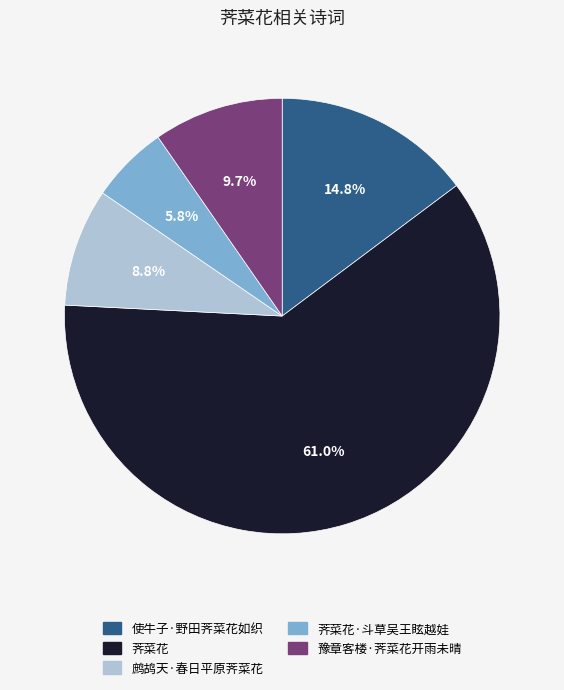

Does any single category account for the majority?

Yes